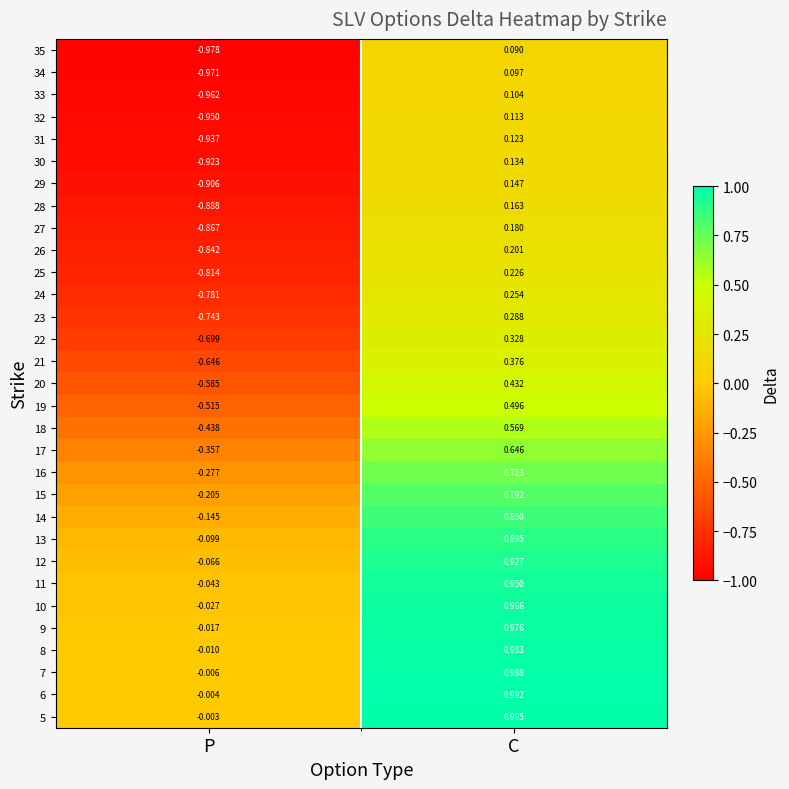

How many positive values does the 27 series have?

1